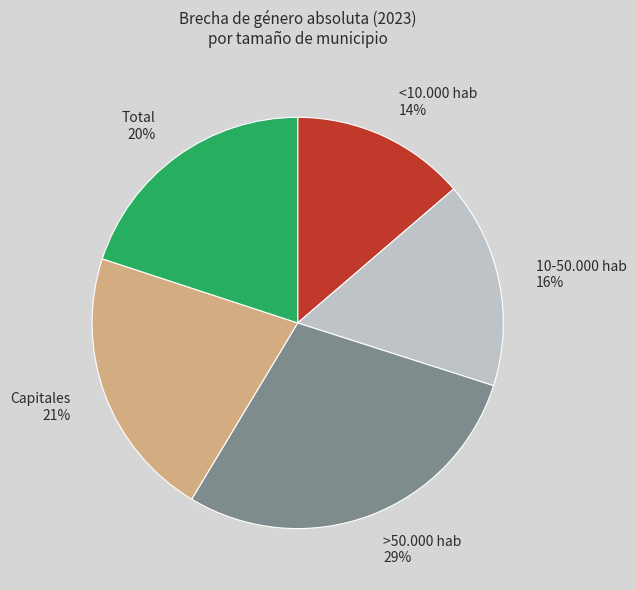

What is the largest slice in the pie chart?

>50.000 hab